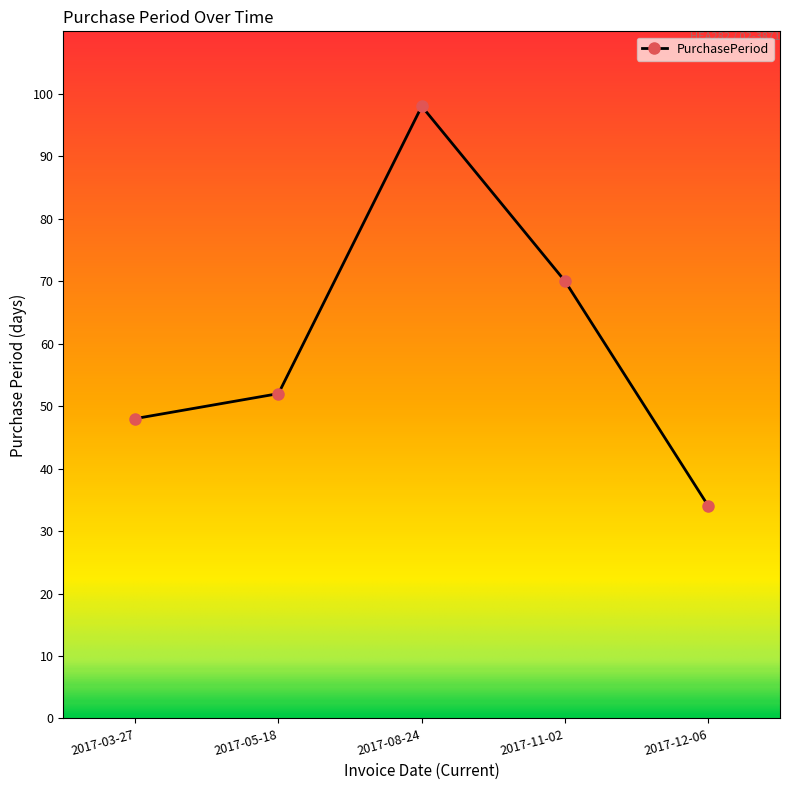

What is the difference between the second highest and second lowest values?

22